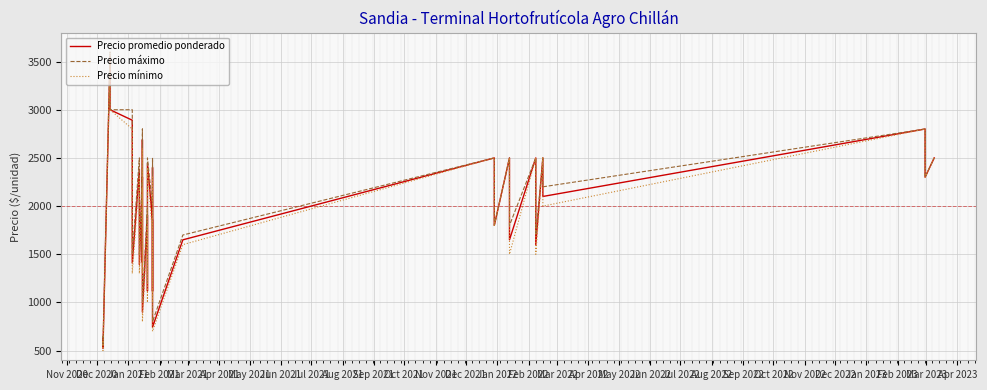

True or false: Precio máximo and Precio promedio ponderado cross at least once.

False